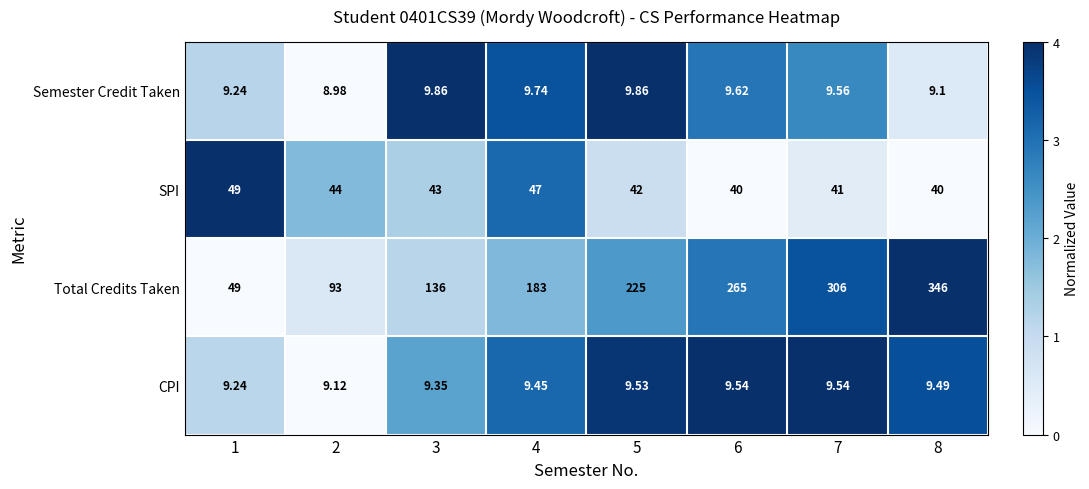

Which series has the widest spread of values?

Total Credits Taken